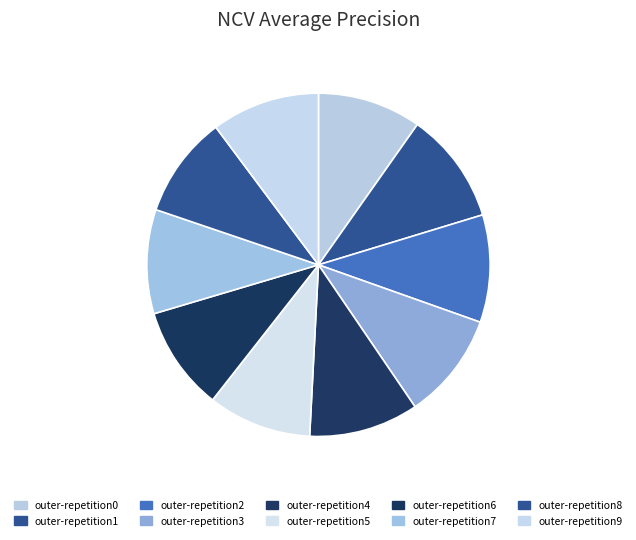

How many slices are in this pie chart?

10